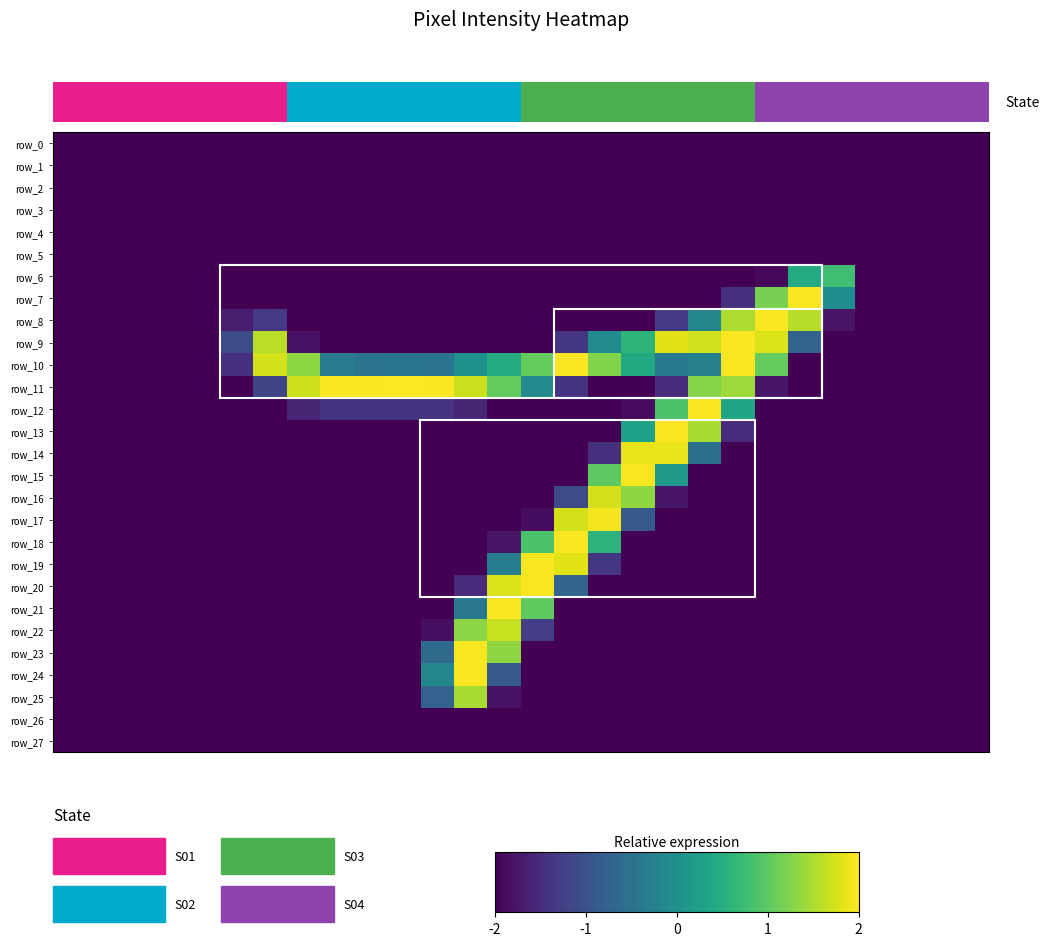

How many positive values does the row_11 series have?

9